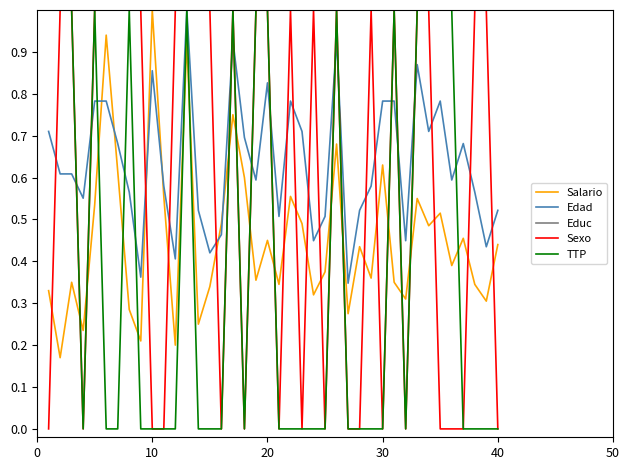

What is the maximum value shown in the chart?

1.0